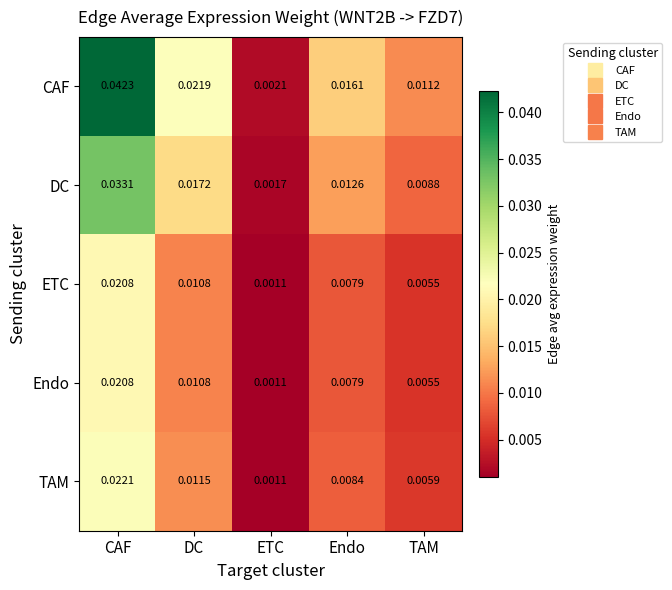

At which label does Endo reach its minimum?

ETC